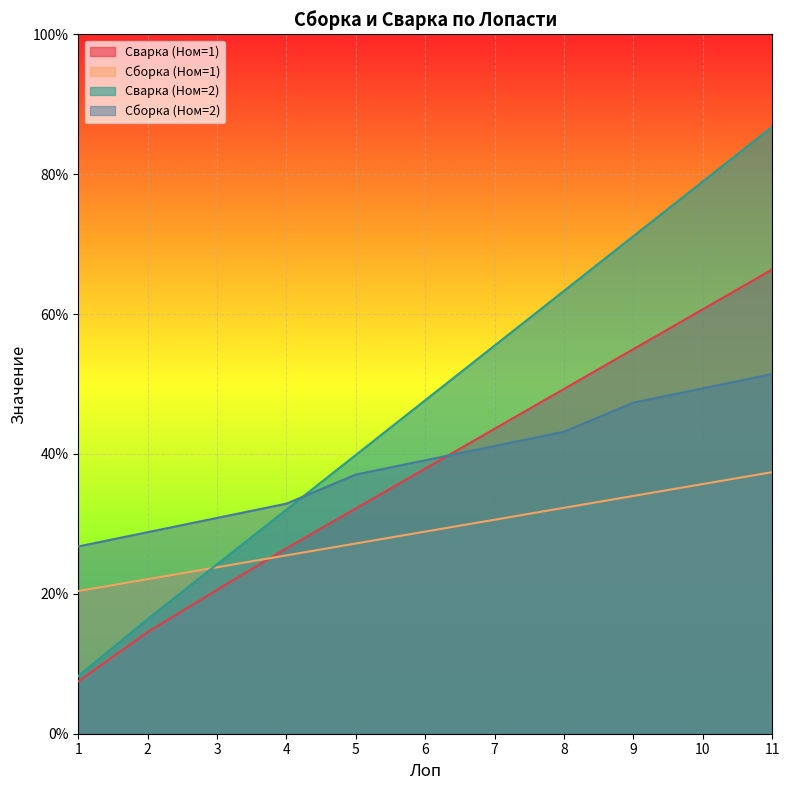

Is the value of Сборка (Ном=1) at 6 greater than the value of Сборка (Ном=2) at 6?

No